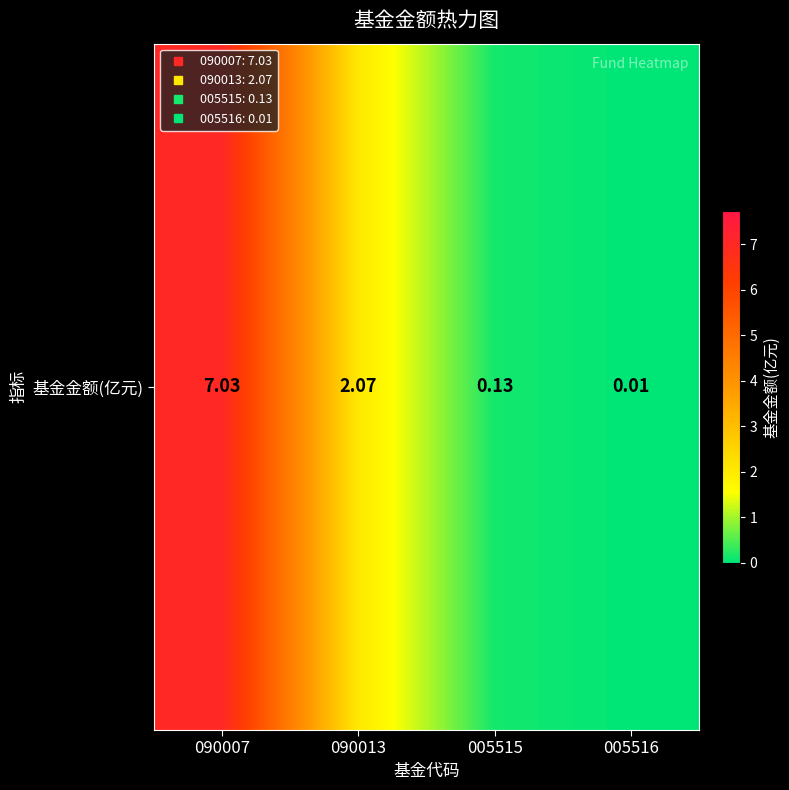

How many data points does each series have?

4